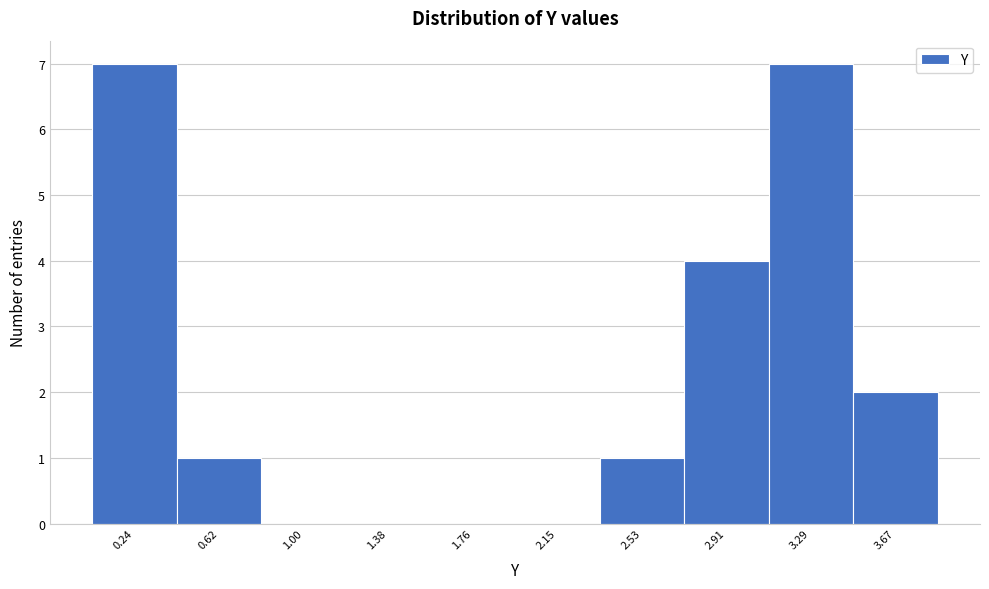

Reading left to right, extract all data points from this chart.

0.24=7	0.62=1	1.00=0	1.38=0	1.76=0	2.15=0	2.53=1	2.91=4	3.29=7	3.67=2